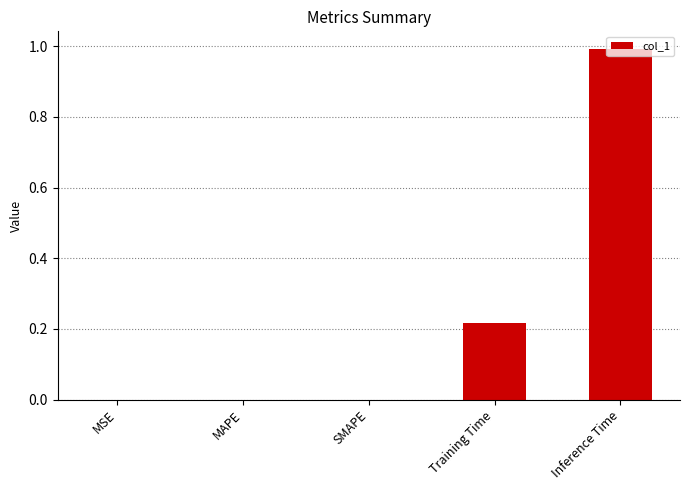

What is the sum of all values?

1.2